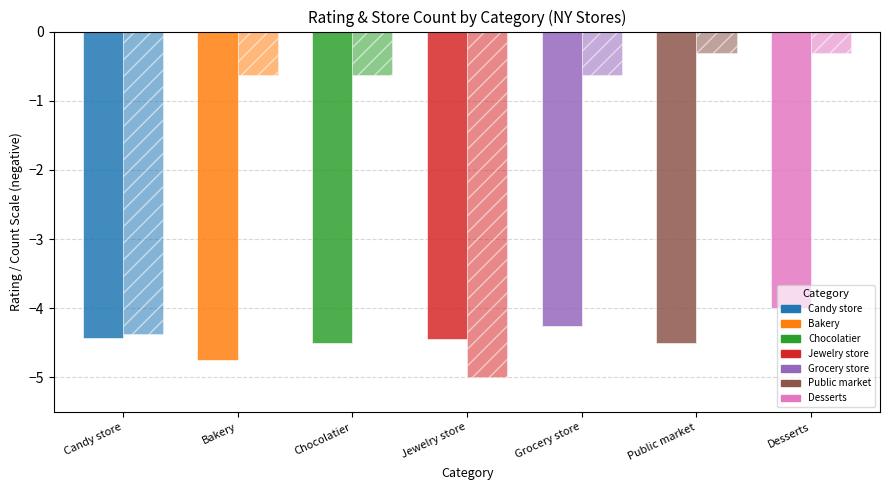

True or false: Avg Rating (neg) has a value of -4.5 at Public market.

True